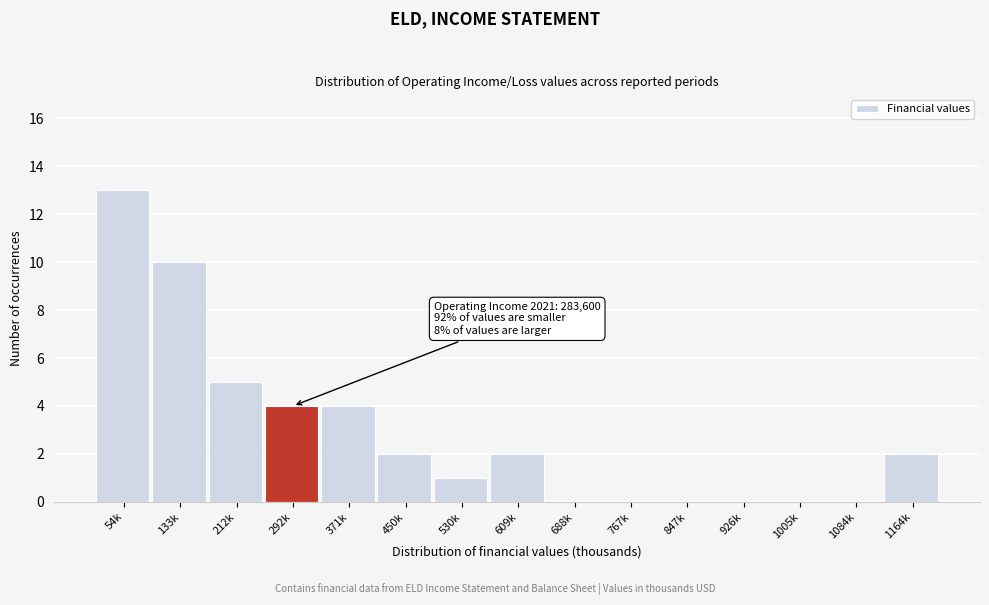

Reading right to left, extract all data points from this chart.

1164k=2	1084k=0	1005k=0	926k=0	847k=0	767k=0	688k=0	609k=2	530k=1	450k=2	371k=4	292k=4	212k=5	133k=10	54k=13